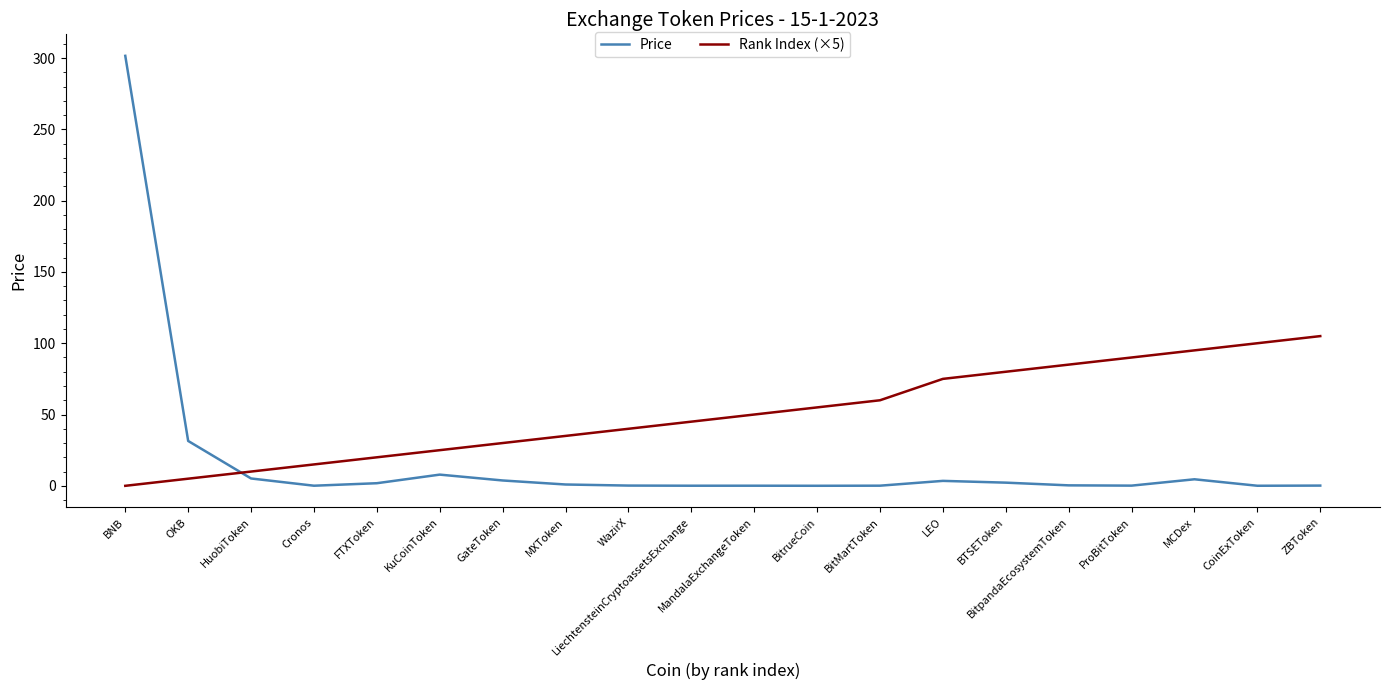

What is the difference between the Price values at MCDex and CoinExToken?

4.5